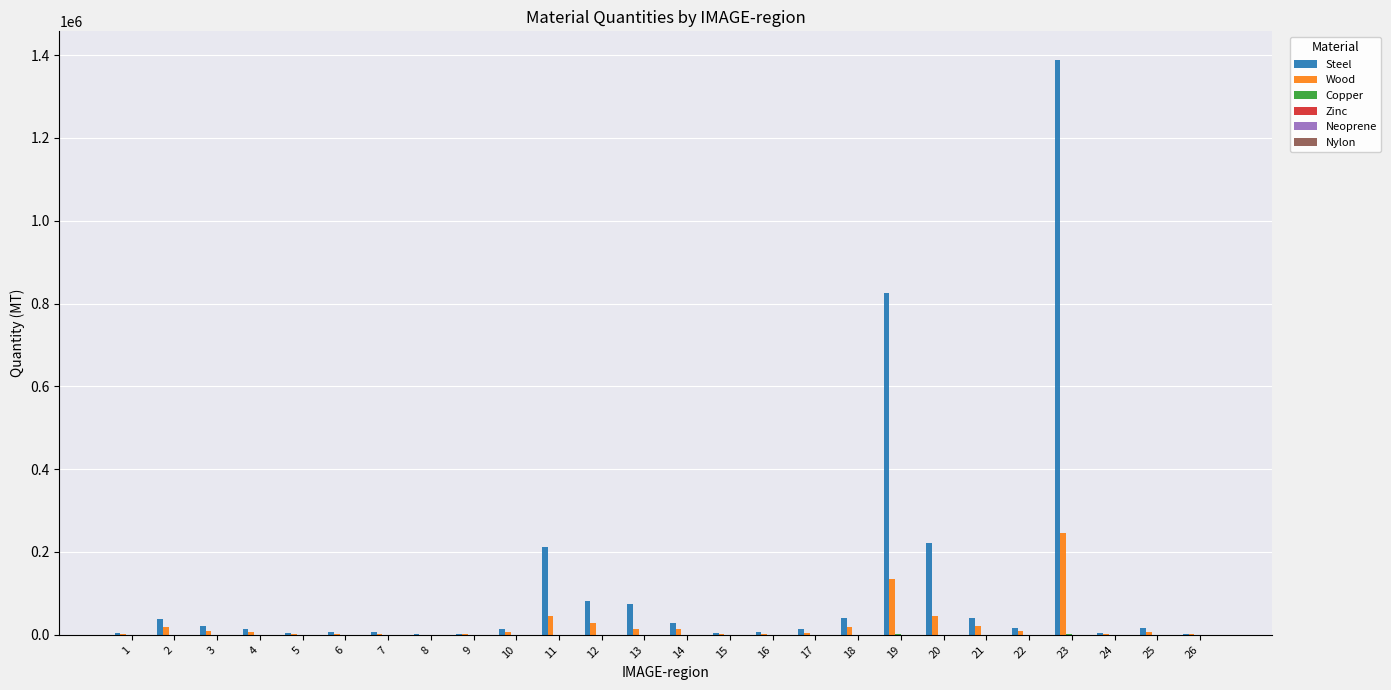

Which series has the largest total across all categories?

Steel